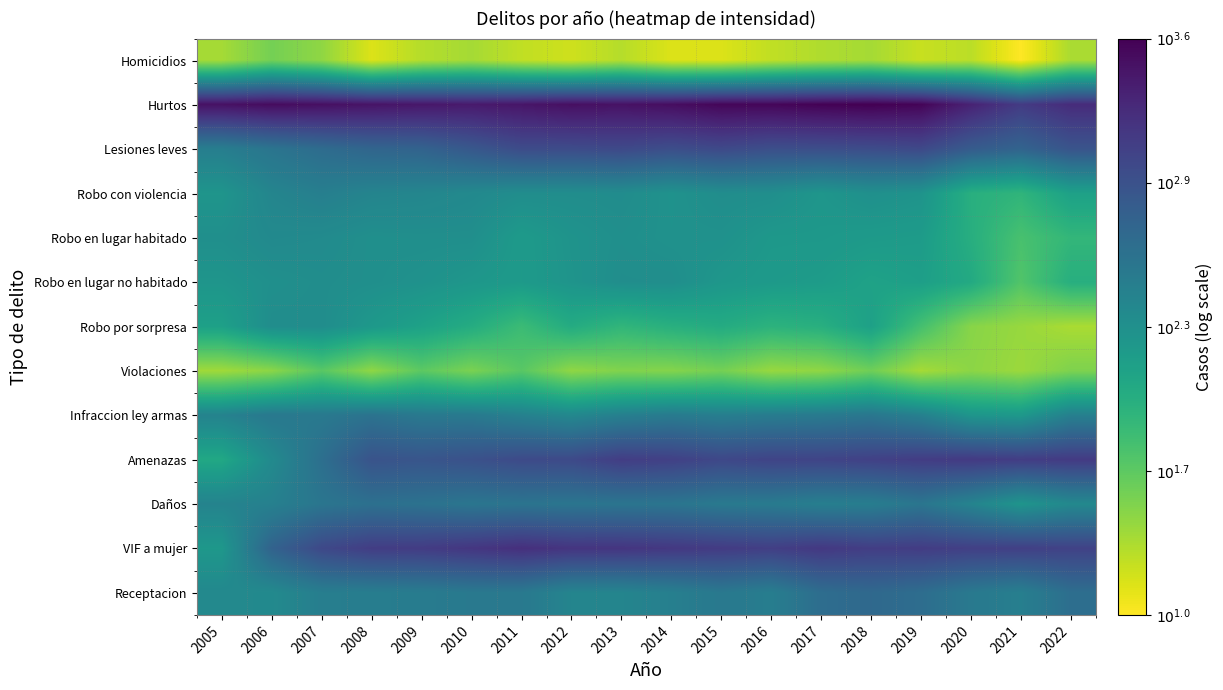

Reading left to right, extract all data points from this chart.

Homicidios: 2005=1.4	2006=1.6	2007=1.5	2008=1.2	2009=1.3	2010=1.4	2011=1.3	2012=1.2	2013=1.3	2014=1.2	2015=1.2	2016=1.3	2017=1.3	2018=1.4	2019=1.3	2020=1.3	2021=1.0	2022=1.4
Hurtos: 2005=3.4	2006=3.5	2007=3.5	2008=3.4	2009=3.4	2010=3.4	2011=3.4	2012=3.5	2013=3.4	2014=3.5	2015=3.5	2016=3.5	2017=3.5	2018=3.6	2019=3.5	2020=3.3	2021=3.1	2022=3.2
Lesiones leves: 2005=2.5	2006=2.6	2007=2.7	2008=2.7	2009=2.8	2010=2.9	2011=3.0	2012=3.0	2013=3.0	2014=3.0	2015=3.0	2016=3.0	2017=3.0	2018=3.0	2019=3.0	2020=2.8	2021=2.8	2022=2.9
Robo con violencia: 2005=2.2	2006=2.4	2007=2.5	2008=2.4	2009=2.4	2010=2.4	2011=2.3	2012=2.3	2013=2.3	2014=2.3	2015=2.3	2016=2.3	2017=2.2	2018=2.3	2019=2.3	2020=2.0	2021=1.9	2022=2.1
Robo en lugar habitado: 2005=2.3	2006=2.4	2007=2.3	2008=2.3	2009=2.3	2010=2.3	2011=2.2	2012=2.3	2013=2.3	2014=2.3	2015=2.3	2016=2.2	2017=2.2	2018=2.2	2019=2.2	2020=2.0	2021=1.8	2022=1.9
Robo en lugar no habitado: 2005=2.2	2006=2.3	2007=2.3	2008=2.3	2009=2.3	2010=2.2	2011=2.2	2012=2.3	2013=2.3	2014=2.3	2015=2.2	2016=2.2	2017=2.2	2018=2.1	2019=2.1	2020=2.0	2021=1.7	2022=2.0
Robo por sorpresa: 2005=2.1	2006=2.3	2007=2.3	2008=2.2	2009=2.1	2010=2.0	2011=1.8	2012=2.0	2013=1.9	2014=2.0	2015=2.0	2016=1.9	2017=2.0	2018=2.1	2019=1.8	2020=1.5	2021=1.4	2022=1.4
Violaciones: 2005=1.4	2006=1.5	2007=1.7	2008=1.5	2009=1.7	2010=1.5	2011=1.7	2012=1.5	2013=1.5	2014=1.5	2015=1.6	2016=1.4	2017=1.5	2018=1.6	2019=1.4	2020=1.5	2021=1.4	2022=1.5
Infraccion ley armas: 2005=2.4	2006=2.5	2007=2.5	2008=2.6	2009=2.5	2010=2.5	2011=2.5	2012=2.4	2013=2.5	2014=2.5	2015=2.5	2016=2.5	2017=2.5	2018=2.6	2019=2.5	2020=2.2	2021=2.2	2022=2.5
Amenazas: 2005=2.1	2006=2.4	2007=2.6	2008=2.9	2009=2.9	2010=2.9	2011=3.0	2012=3.0	2013=3.1	2014=3.1	2015=3.0	2016=3.0	2017=3.0	2018=3.1	2019=3.1	2020=3.1	2021=3.1	2022=3.1
Daños: 2005=2.4	2006=2.5	2007=2.6	2008=2.6	2009=2.6	2010=2.6	2011=2.6	2012=2.6	2013=2.6	2014=2.6	2015=2.5	2016=2.5	2017=2.5	2018=2.5	2019=2.6	2020=2.4	2021=2.2	2022=2.4
VIF a mujer: 2005=2.2	2006=2.8	2007=3.0	2008=3.1	2009=3.1	2010=3.2	2011=3.2	2012=3.2	2013=3.2	2014=3.1	2015=3.1	2016=3.1	2017=3.1	2018=3.1	2019=3.1	2020=3.1	2021=3.1	2022=3.1
Receptacion: 2005=2.4	2006=2.4	2007=2.5	2008=2.5	2009=2.5	2010=2.5	2011=2.5	2012=2.4	2013=2.4	2014=2.5	2015=2.5	2016=2.5	2017=2.7	2018=2.7	2019=2.7	2020=2.5	2021=2.5	2022=2.6